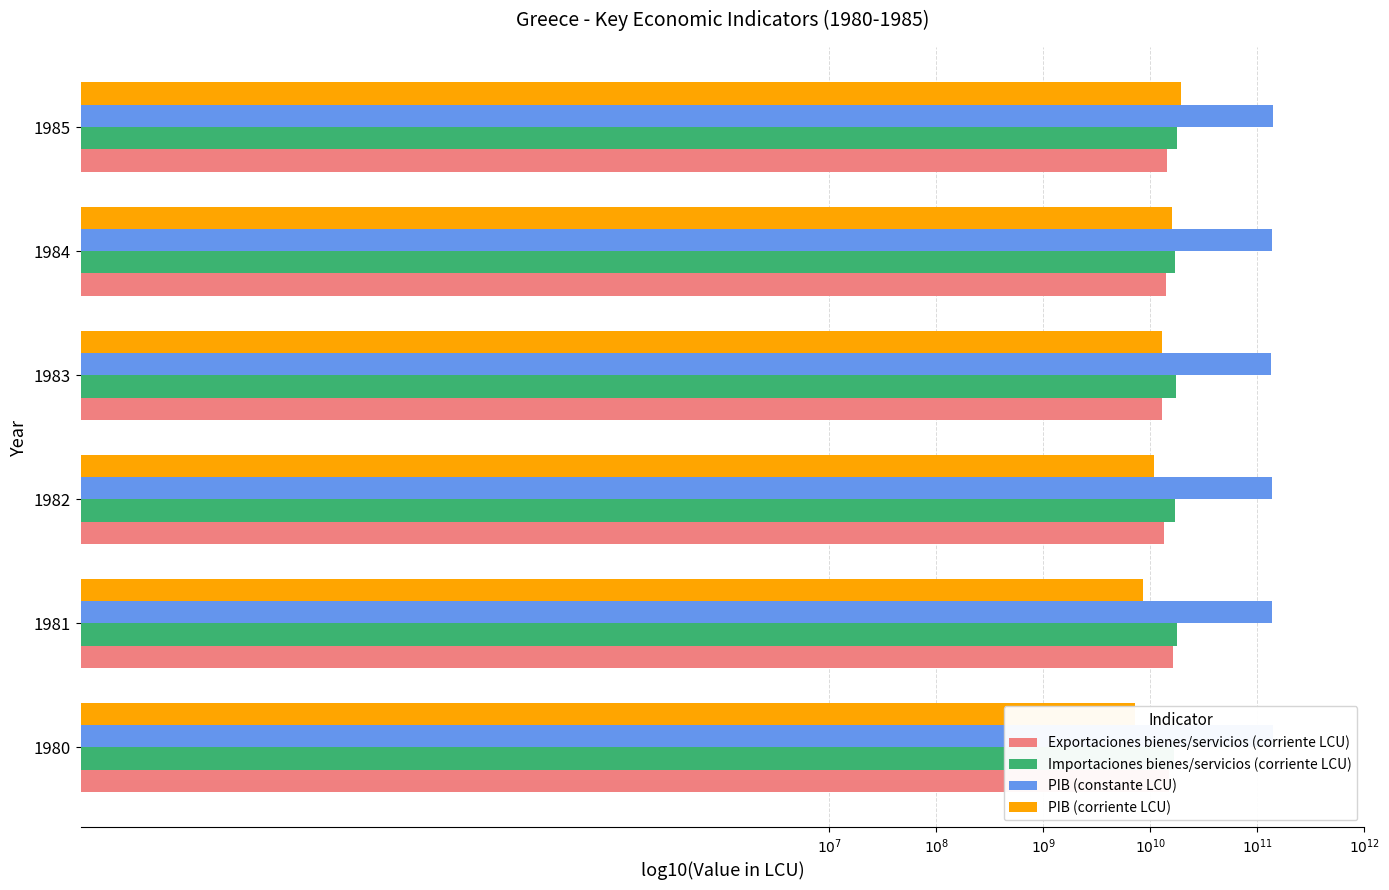

The PIB (constante LCU) series shows 15.5 at 1983. True or false?

False